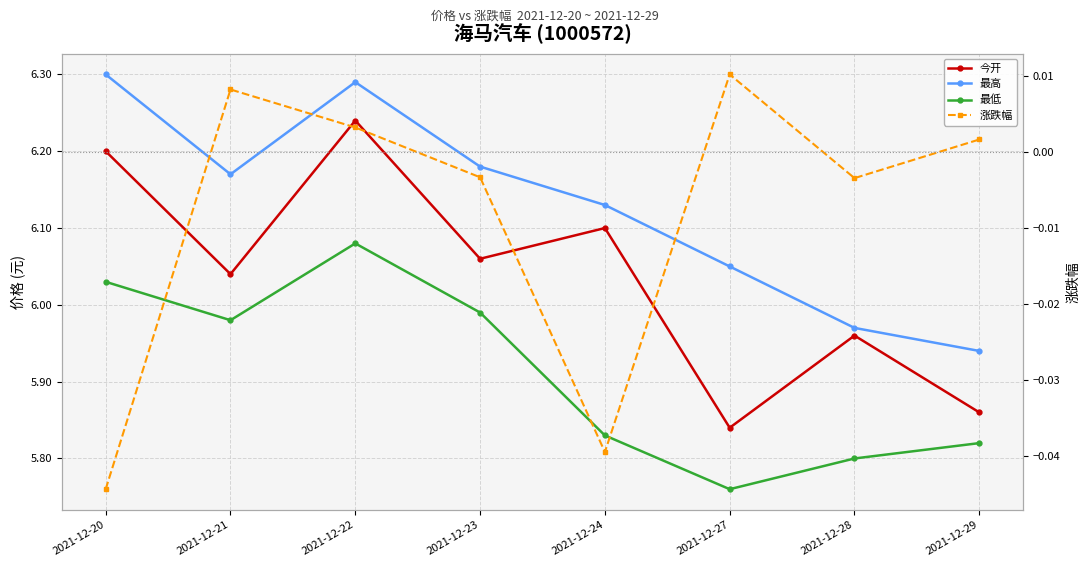

Is the value of 最低 at 2021-12-29 greater than the value of 涨跌幅 at 2021-12-23?

Yes